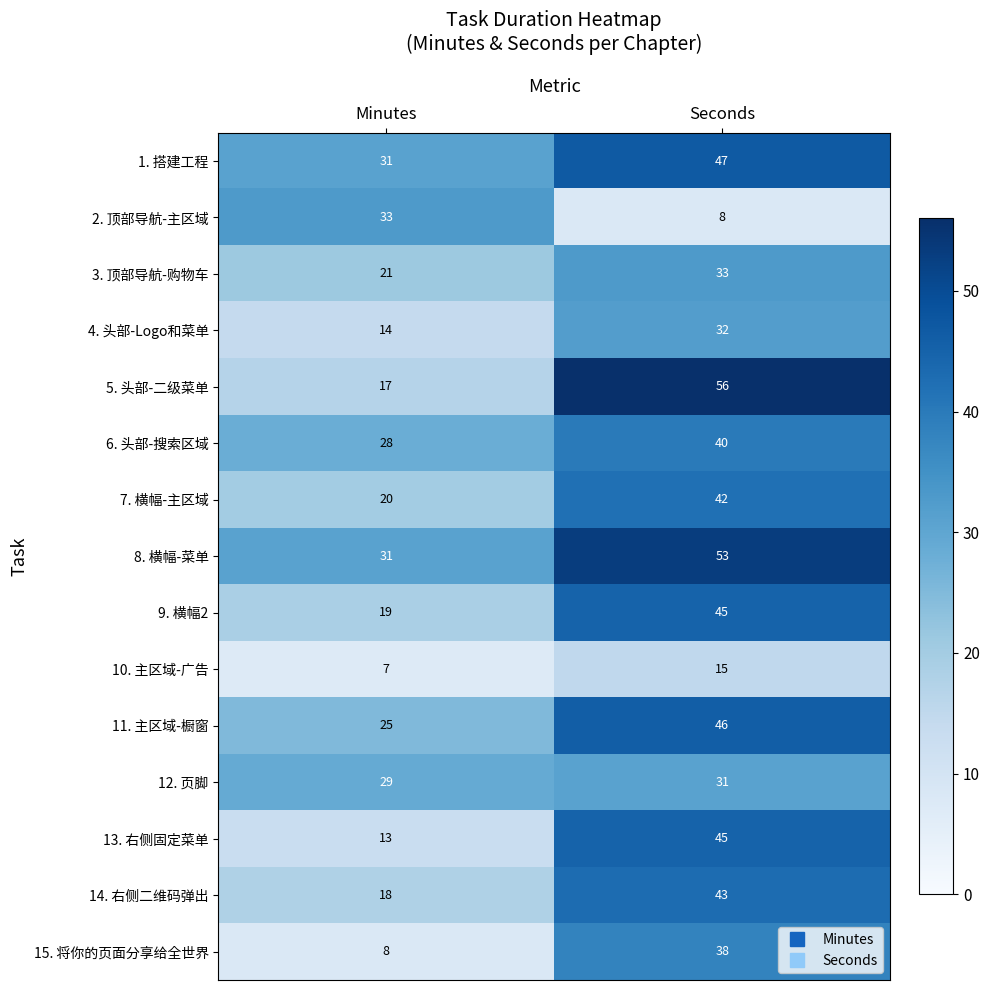

The 1. 搭建工程 series shows 47 at Seconds. True or false?

True